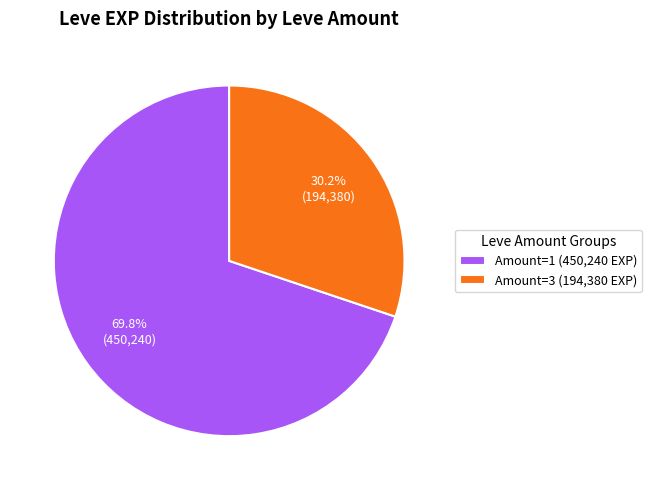

How many segments does this pie chart have?

2